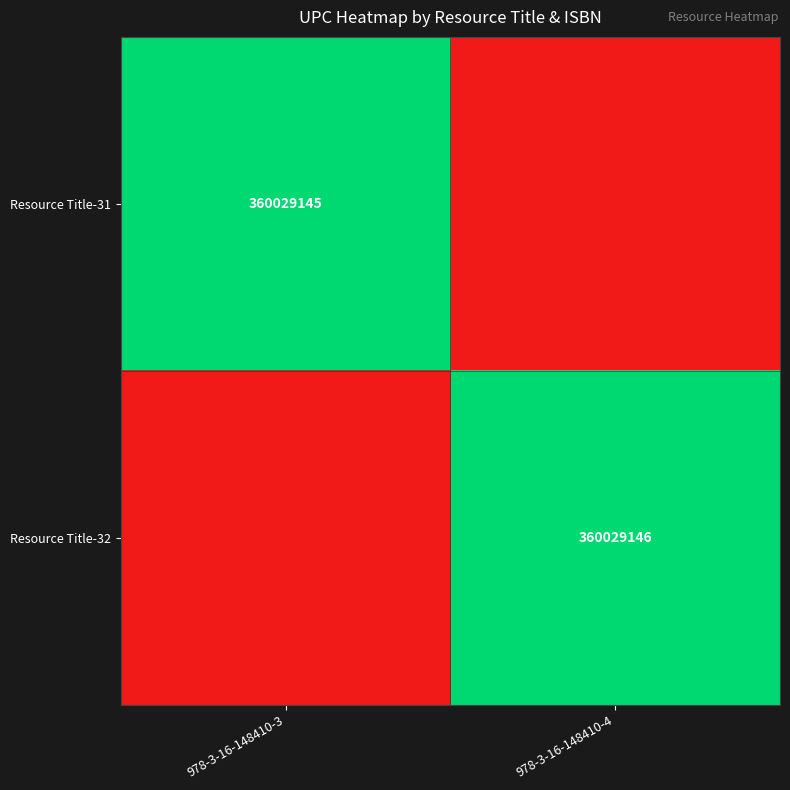

Is the value of Resource Title-31 at 978-3-16-148410-3 greater than the value of Resource Title-32 at 978-3-16-148410-4?

No